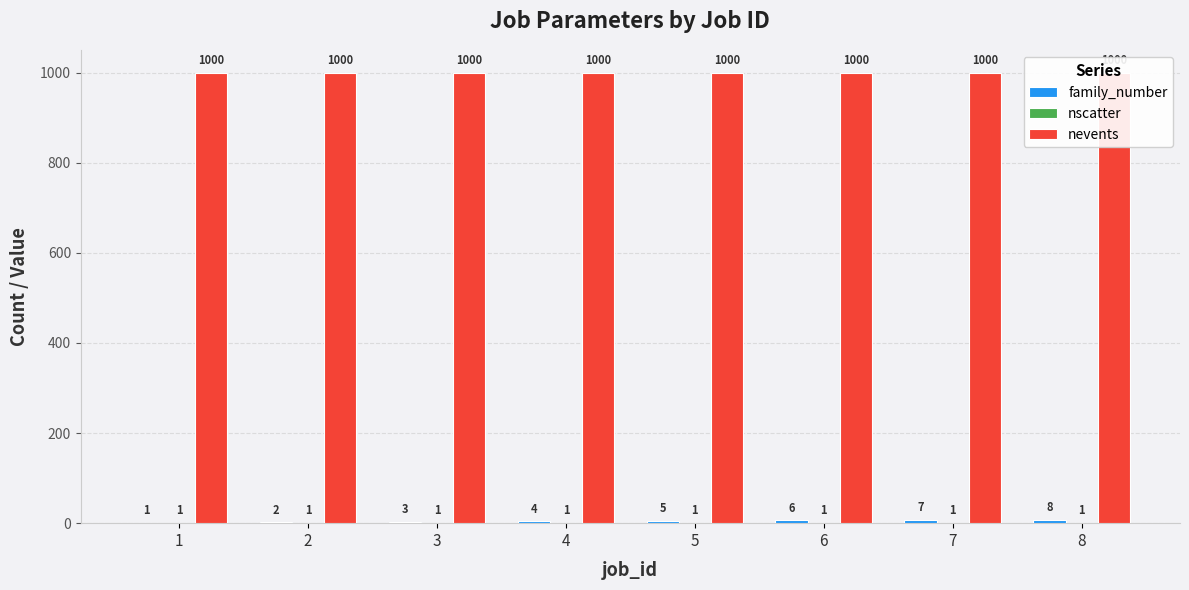

Read the family_number value at 8.

8